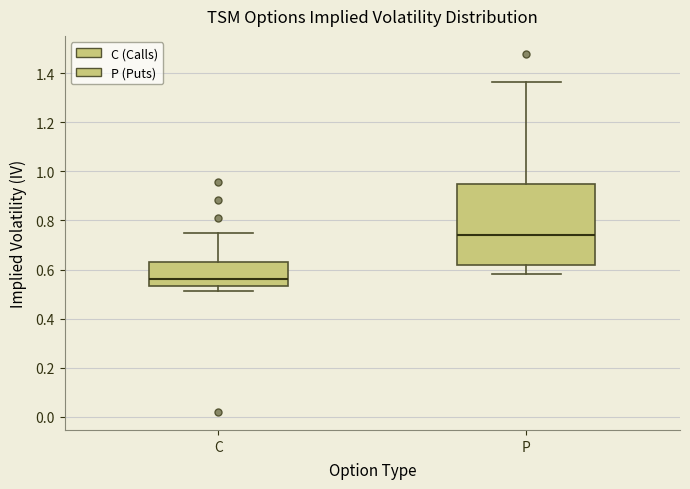

Where does the median line of the box for C sit on the y-axis? The values are not printed on the chart, so give them approximately, as read against the axis.

0.56